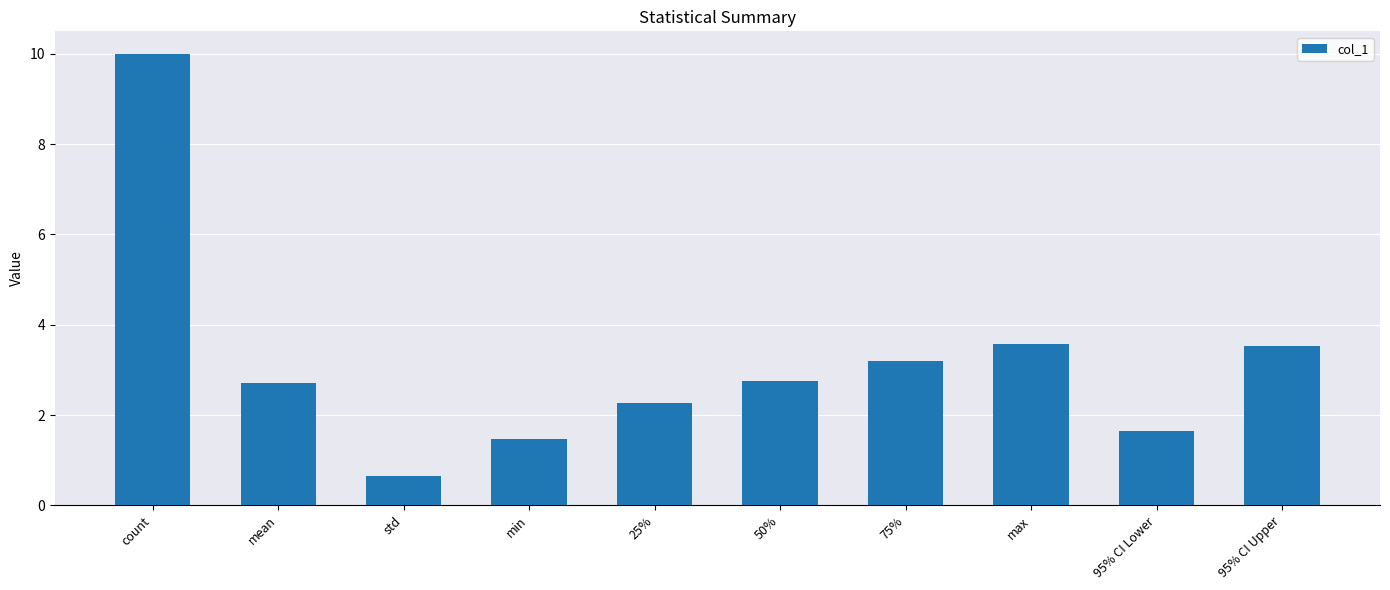

Does the chart contain any negative values?

No